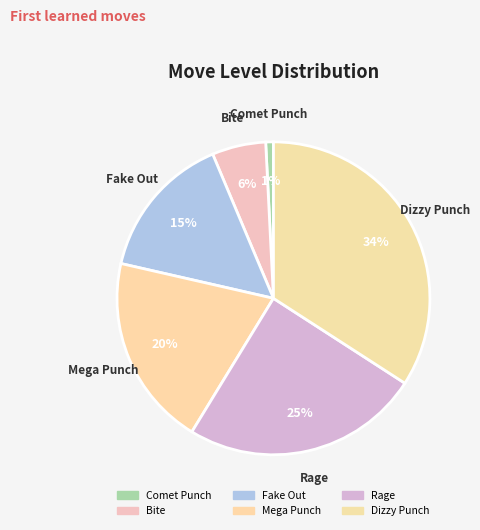

Rank the categories by value from highest to lowest.

Dizzy Punch, Rage, Mega Punch, Fake Out, Bite, Comet Punch